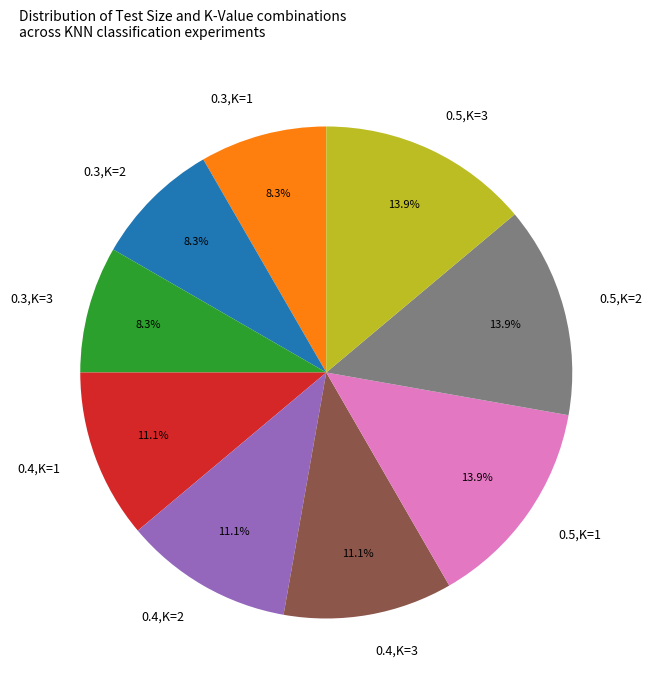

What percentage do 0.4,K=1 and 0.3,K=2 together represent?

19.4%